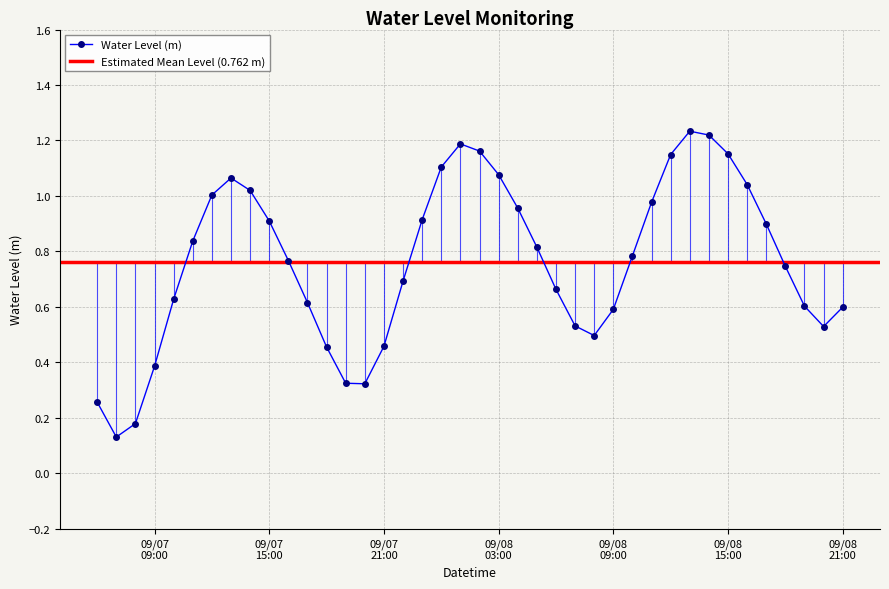

What is the value of the 28th point from the left?

0.6